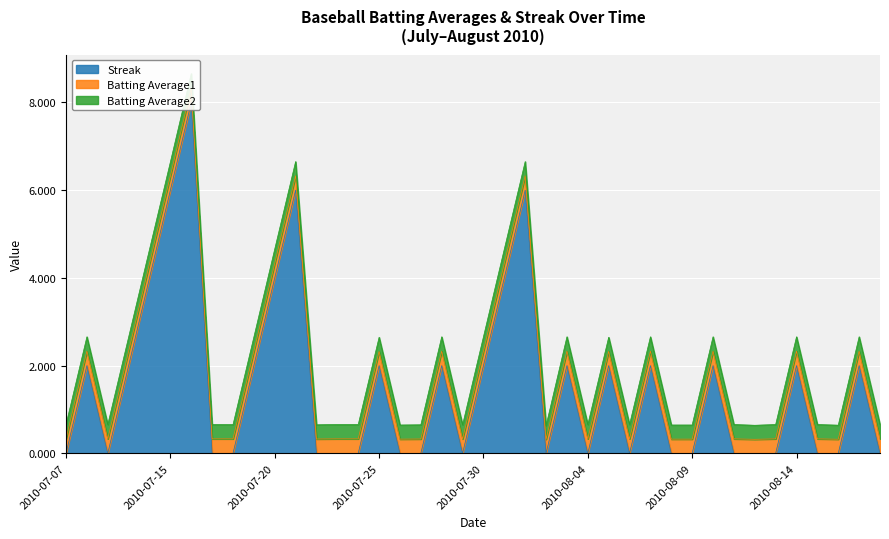

The value of Streak at 2010-08-18 is 0.0. True or false?

True